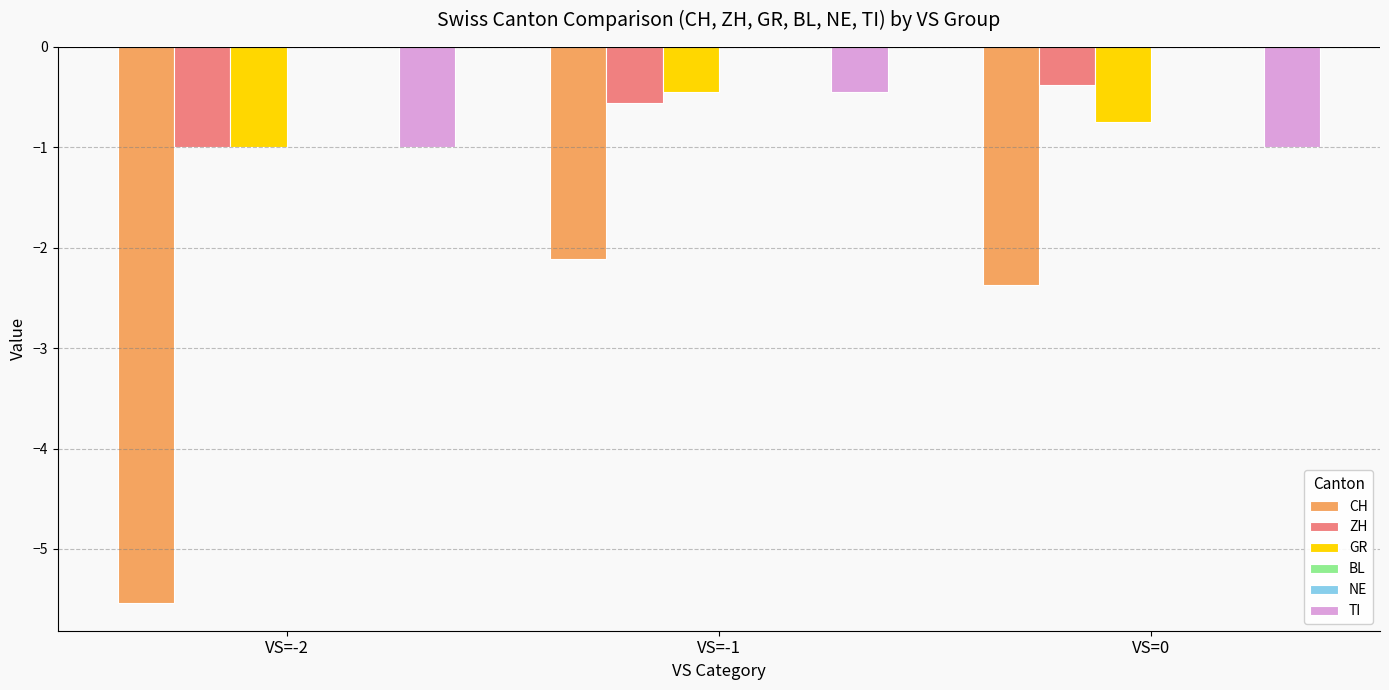

Reading left to right, list all the values displayed in this chart.

CH: -5.5	-2.1	-2.4
ZH: -1.0	-0.6	-0.4
GR: -1.0	-0.4	-0.8
BL: 0.0	0.0	0.0
NE: 0.0	0.0	0.0
TI: -1.0	-0.4	-1.0